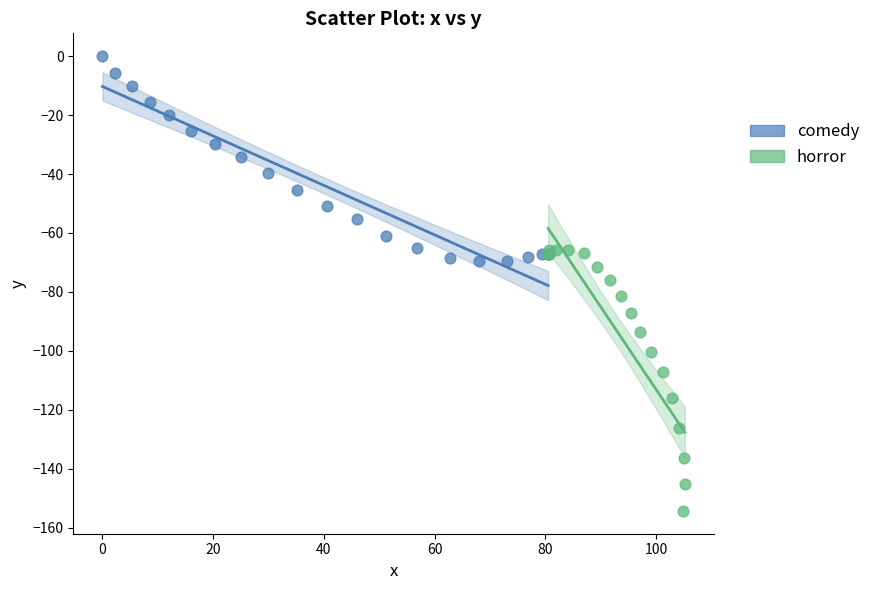

Which series contains the lowest Y value?

horror